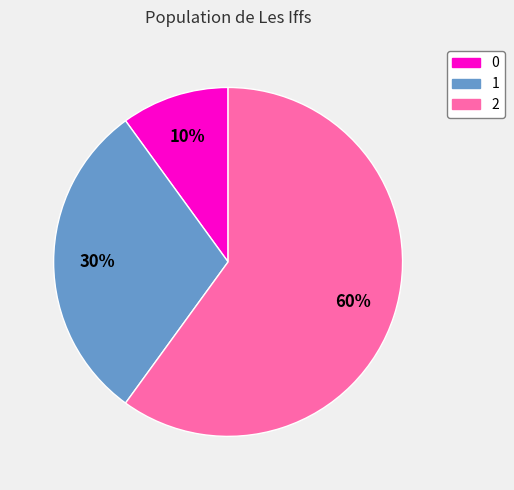

Is it true that 1 is 30% of the pie?

True